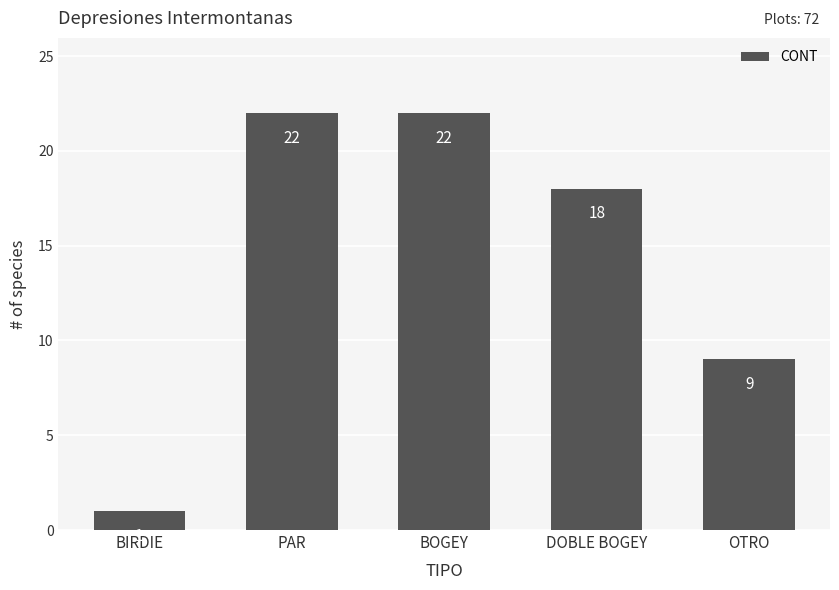

What position from the right is BIRDIE?

5